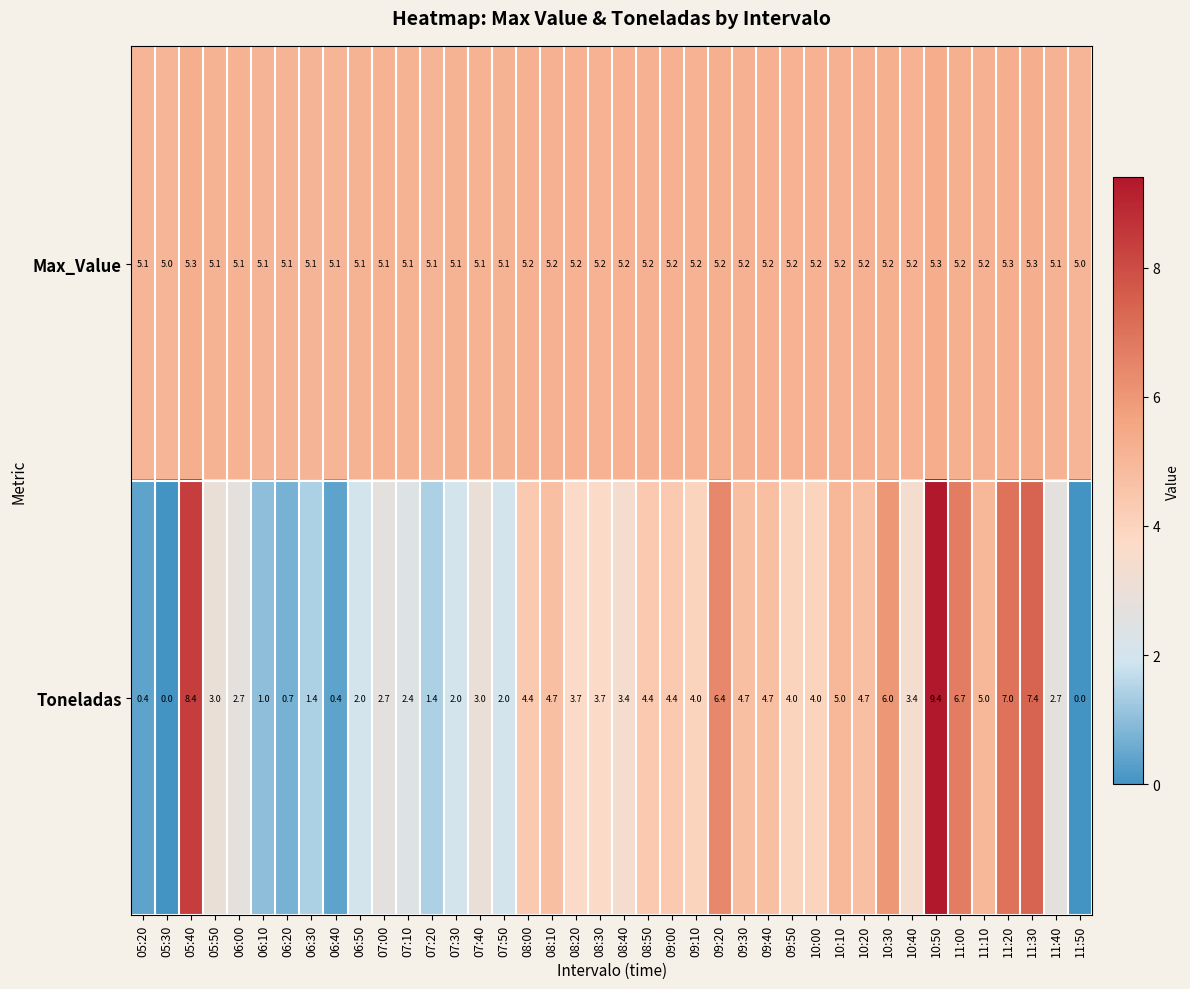

What is the spread (max minus min) of values at 05:50?

2.1